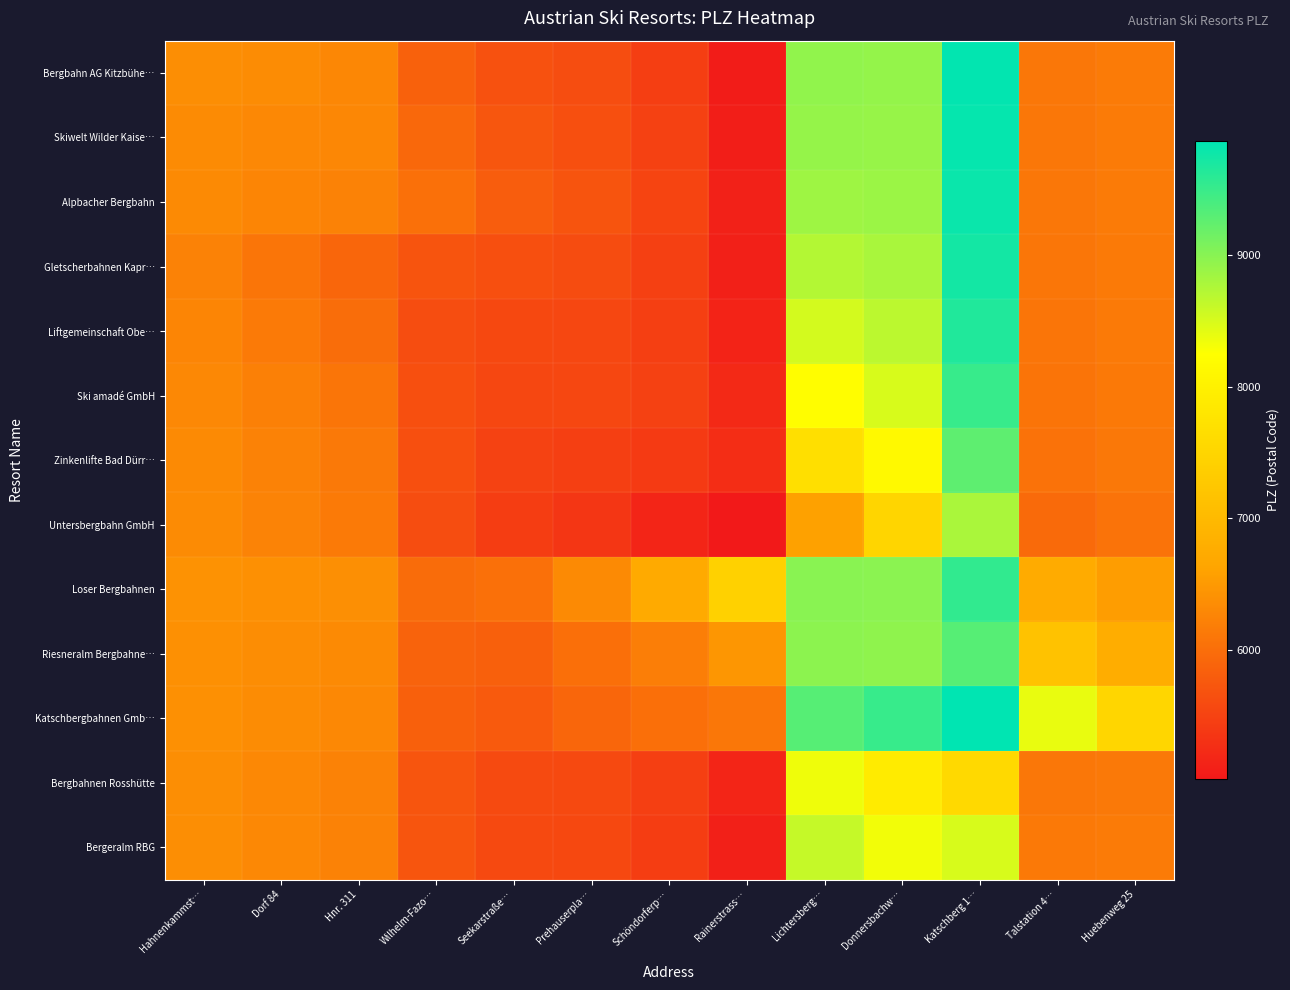

What is the smallest value displayed?

5020.0